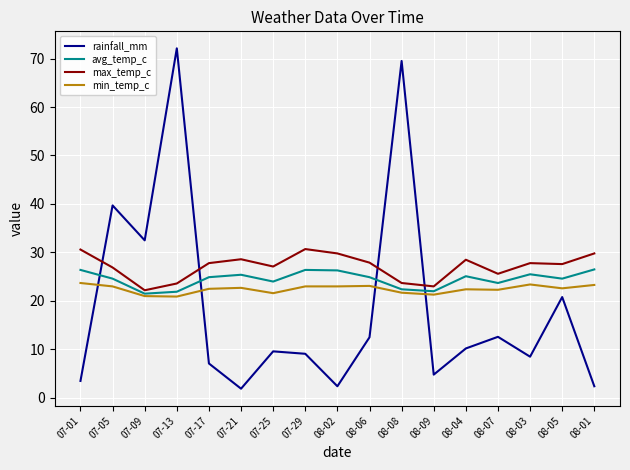

What is the total value across all series at 07-17?

82.3